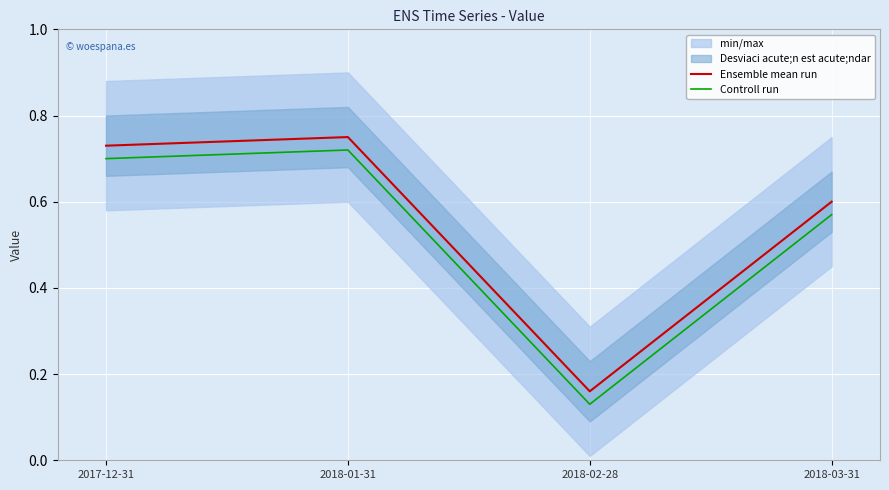

Reading right to left, list all the values displayed in this chart.

Ensemble mean run: 0.6	0.2	0.8	0.7
Controll run: 0.6	0.1	0.7	0.7